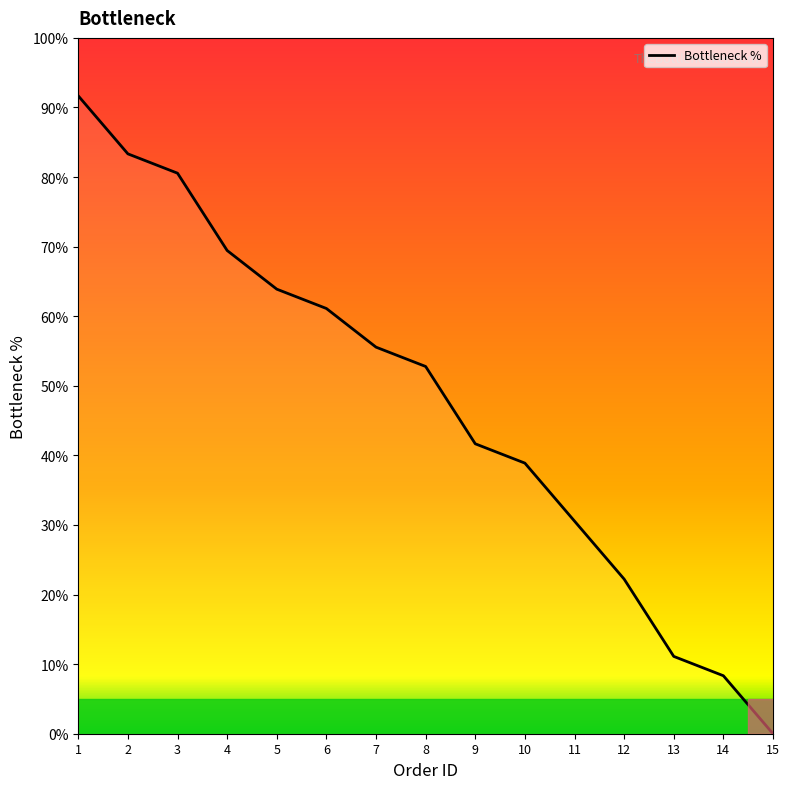

Reading left to right, transcribe all the data shown in this chart.

1=91.7	2=83.3	3=80.6	4=69.4	5=63.9	6=61.1	7=55.6	8=52.8	9=41.7	10=38.9	11=30.6	12=22.2	13=11.1	14=8.3	15=0.0